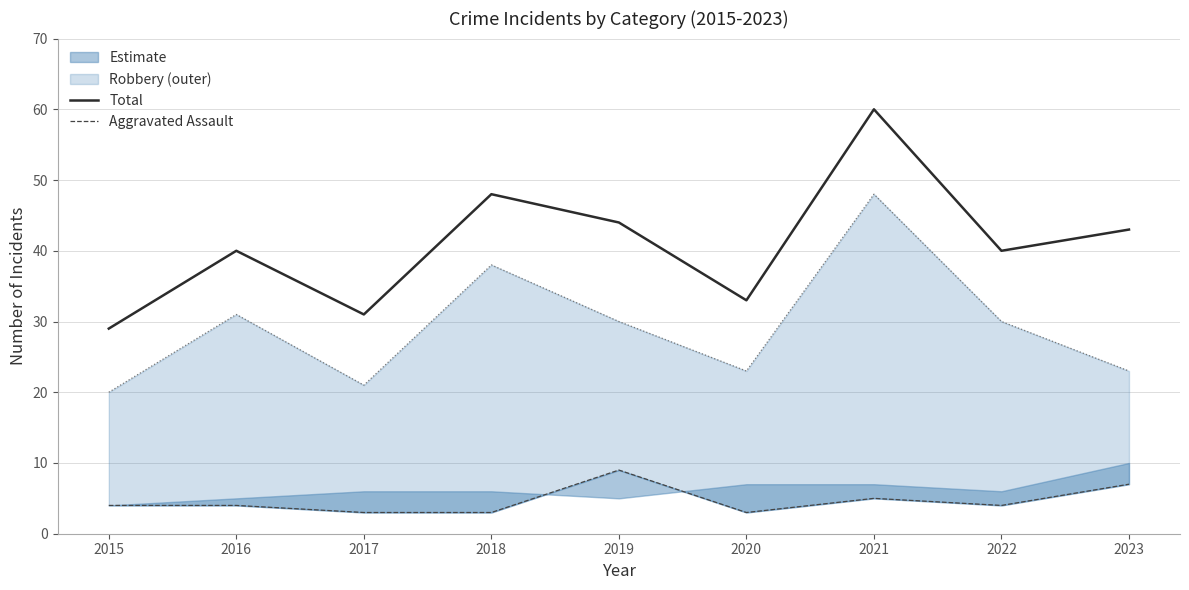

True or false: Aggravated Assault has a value of 4 at 2022.

True